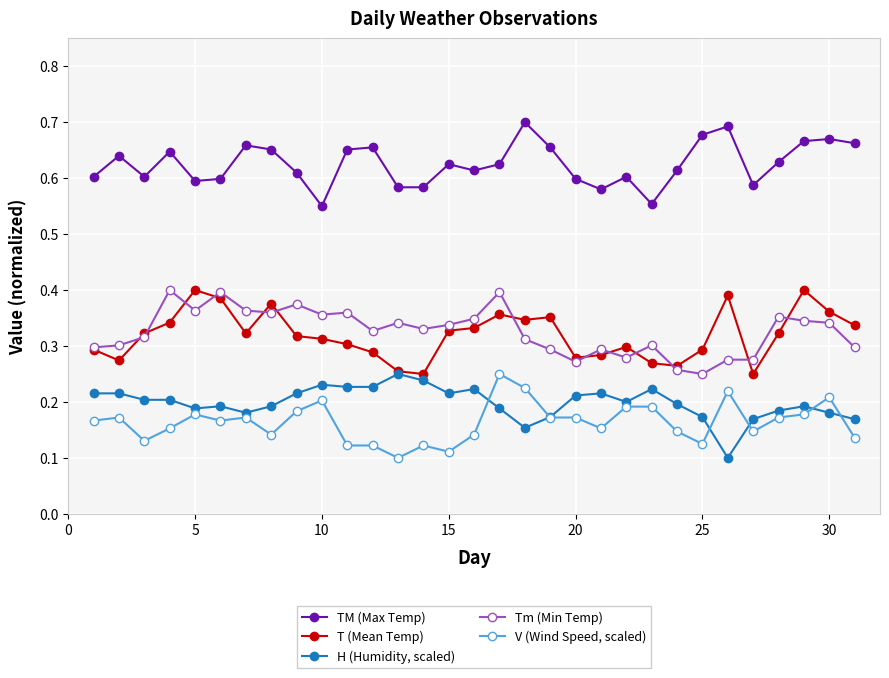

At how many categories does at least one series exceed 0?

31